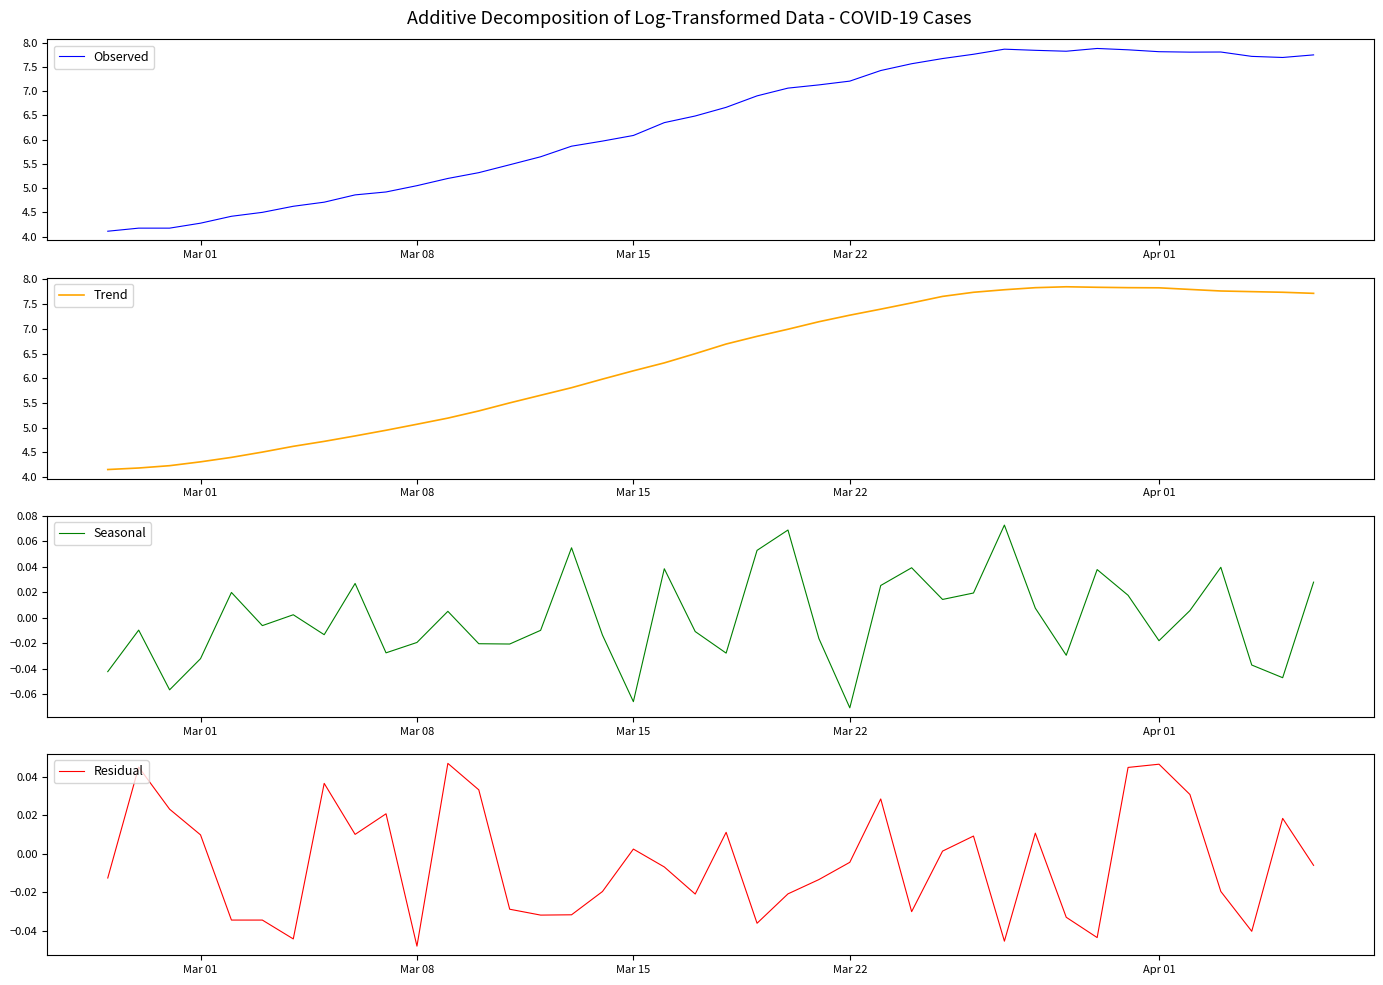

What are all the series names shown in the legend?

Observed, Trend, Seasonal, Residual